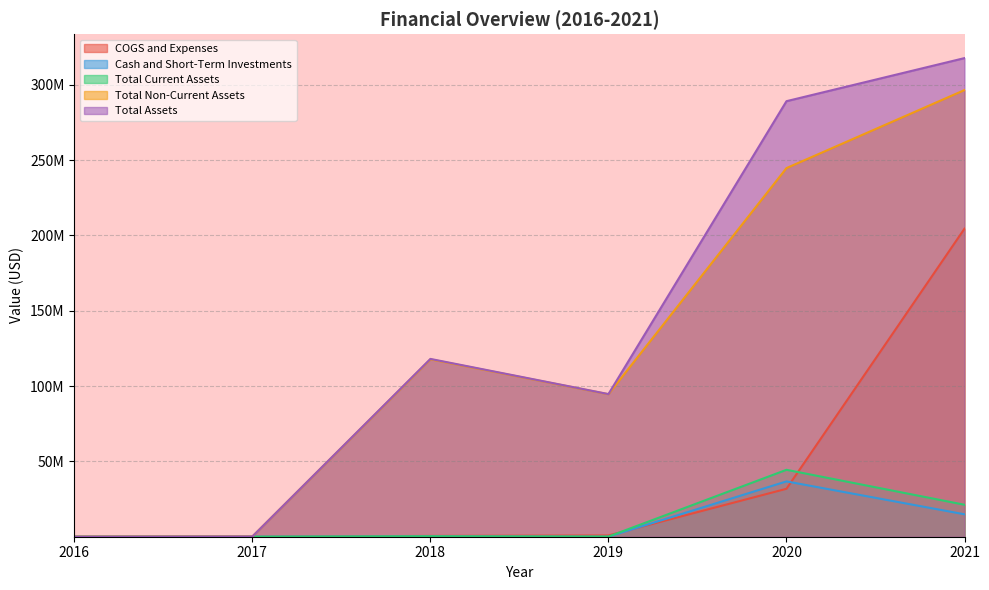

Which series has the widest spread of values?

Total Assets